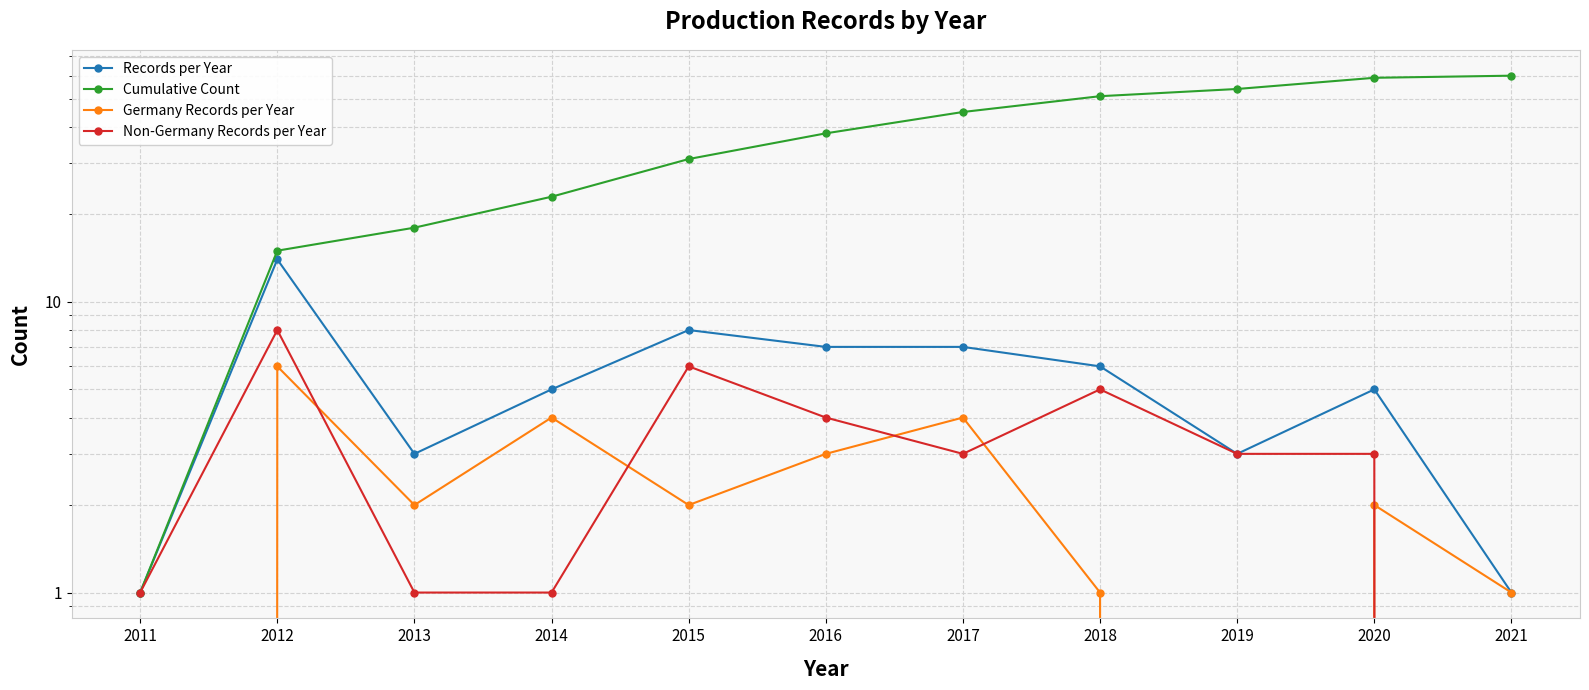

Does the chart have visible grid lines?

Yes